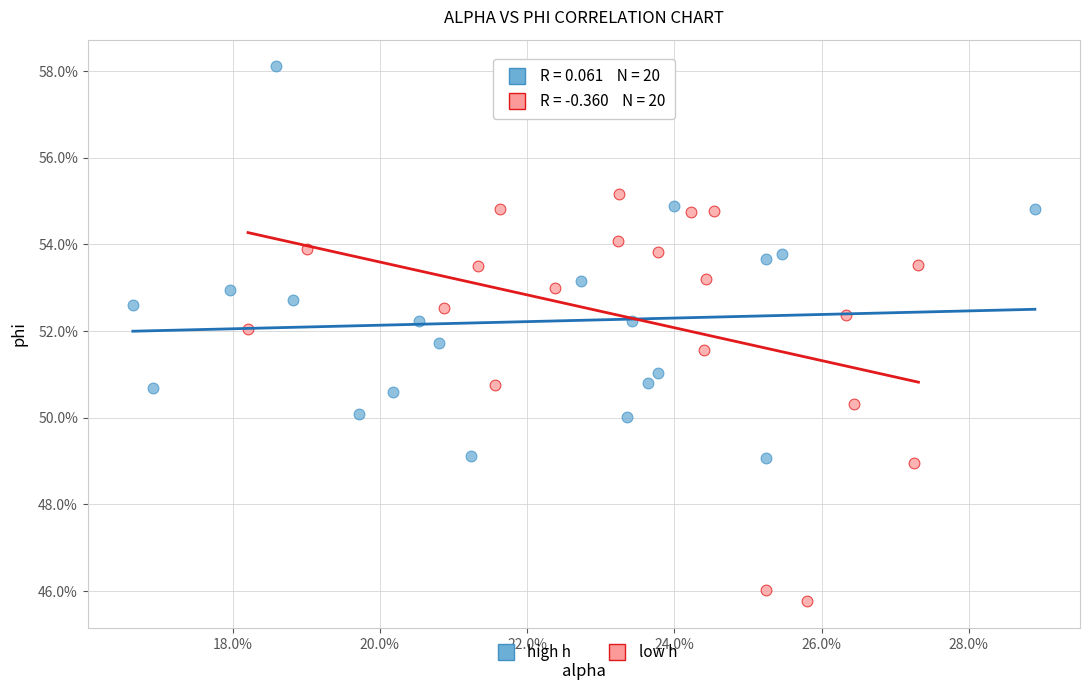

Which series reaches the maximum Y coordinate?

high h